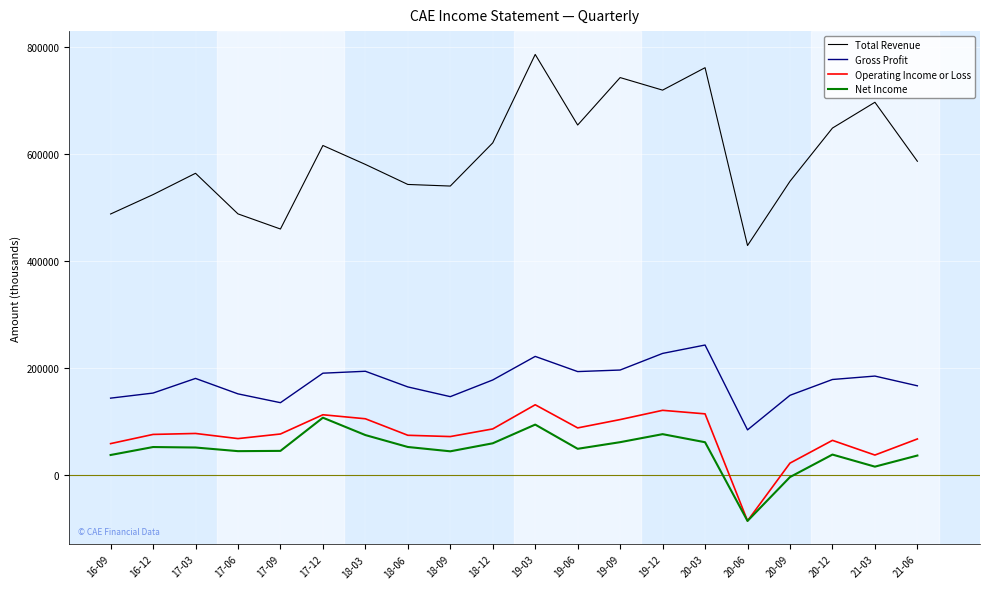

What are all the series names shown in the legend?

Total Revenue, Gross Profit, Operating Income or Loss, Net Income